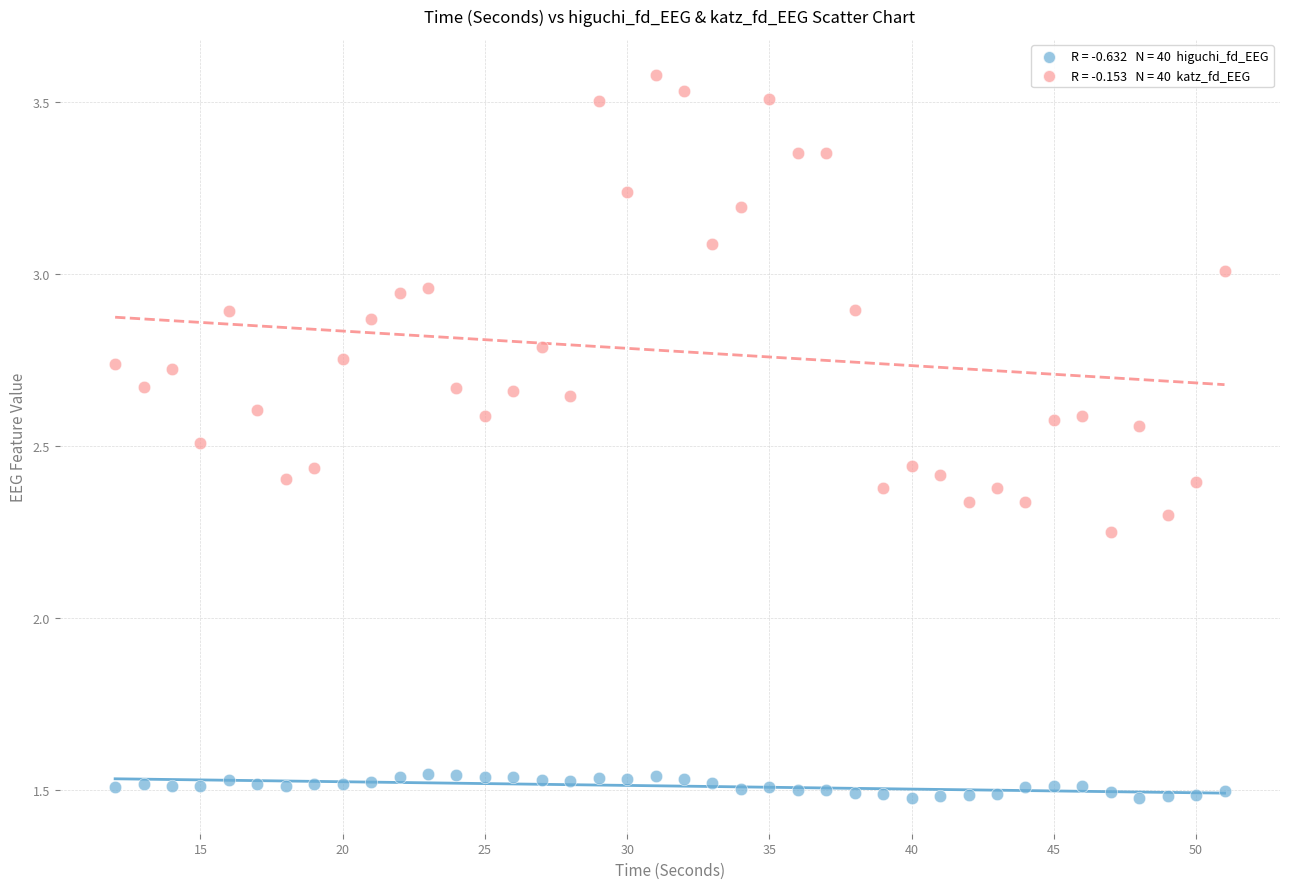

Across all data points, what is the range of Y values (max minus min)?

2.1